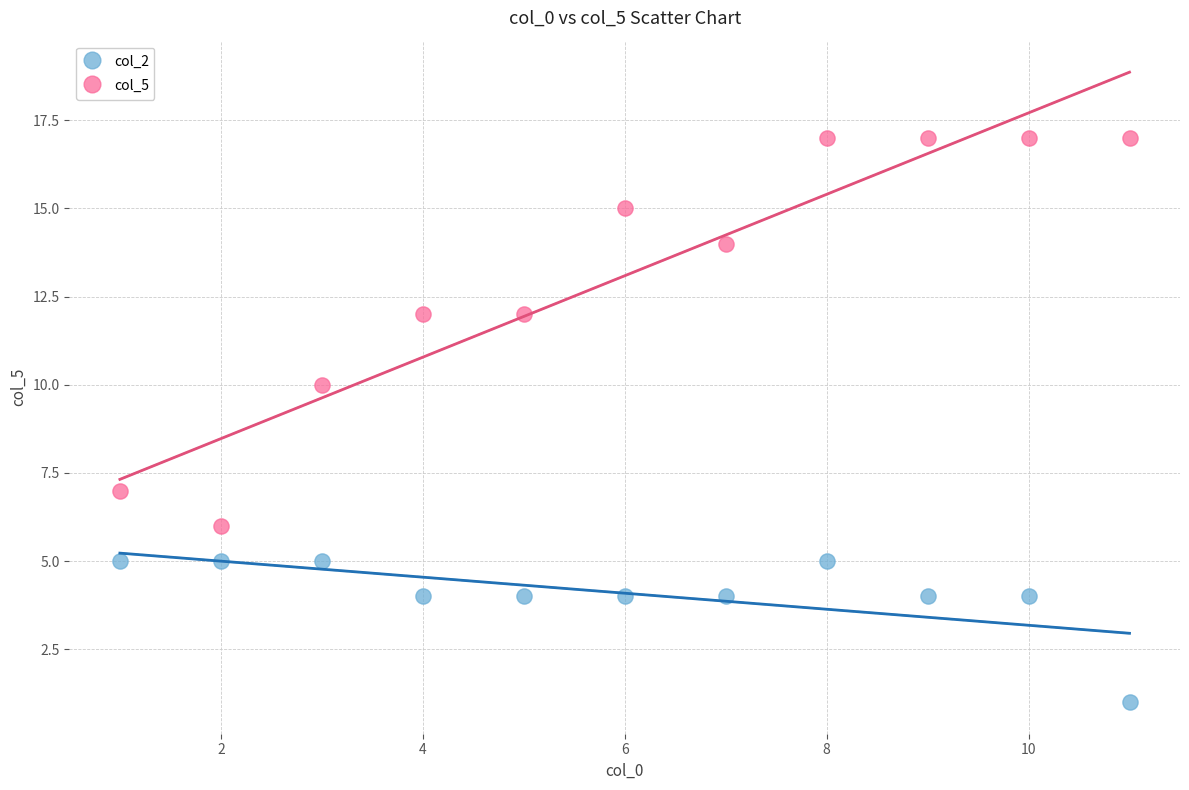

Across all series, what Y value is closest to 9?

10